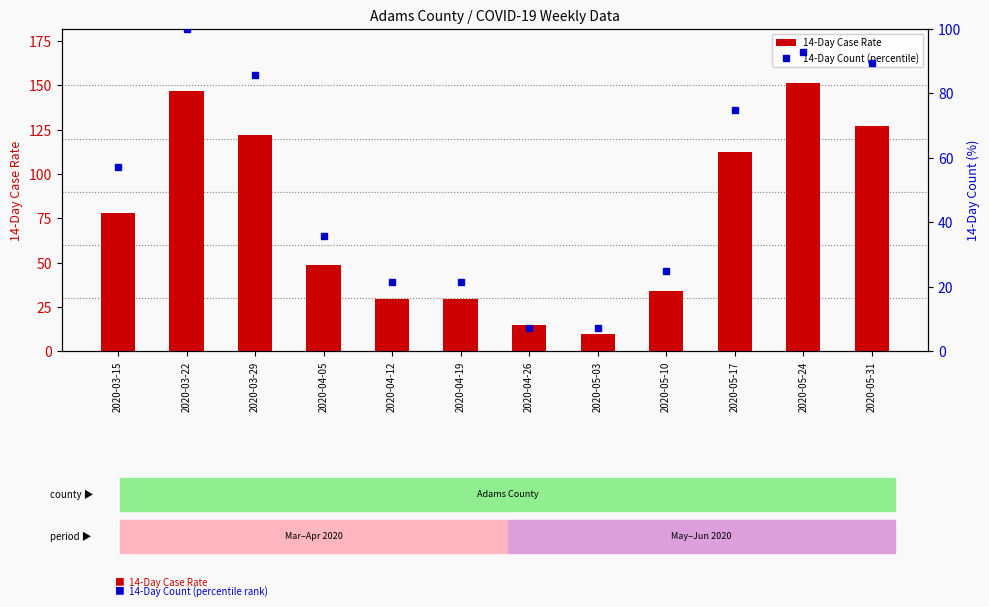

Where is 14-Day Case Rate nearest to the value 80?

2020-03-15